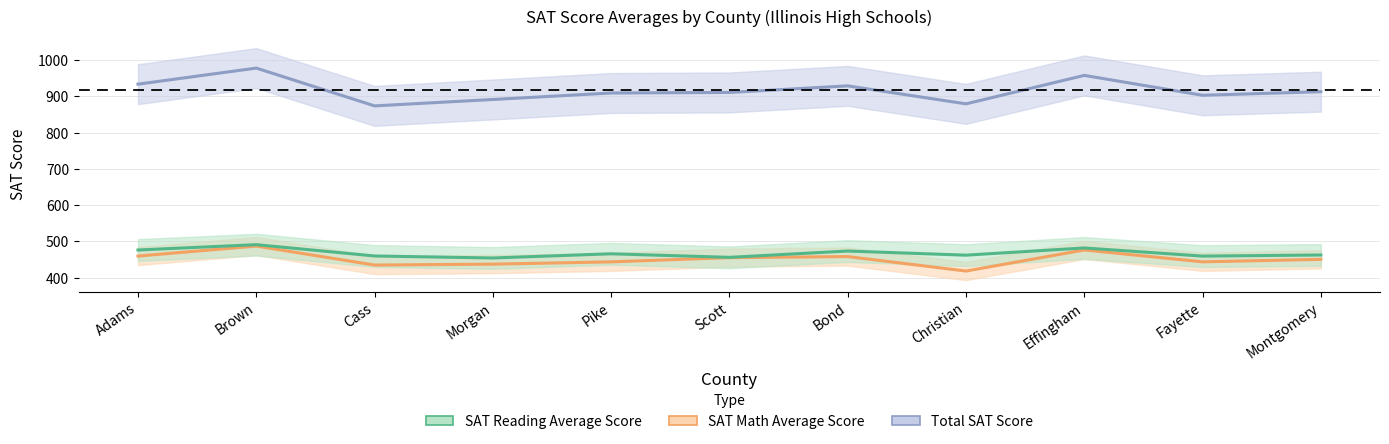

How many interior local peaks does the SAT Math Average Score series have?

3